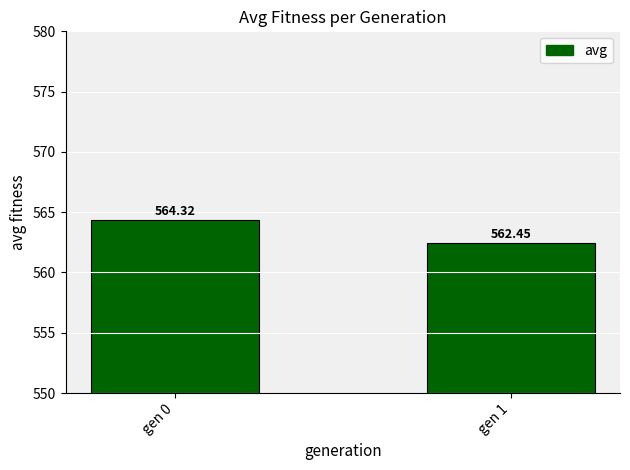

At which label does the data first exceed 564?

gen 0